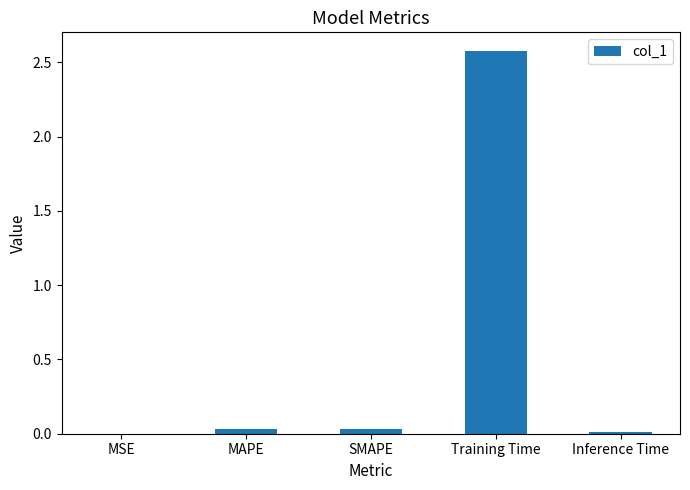

What is the sum of all values?

2.7